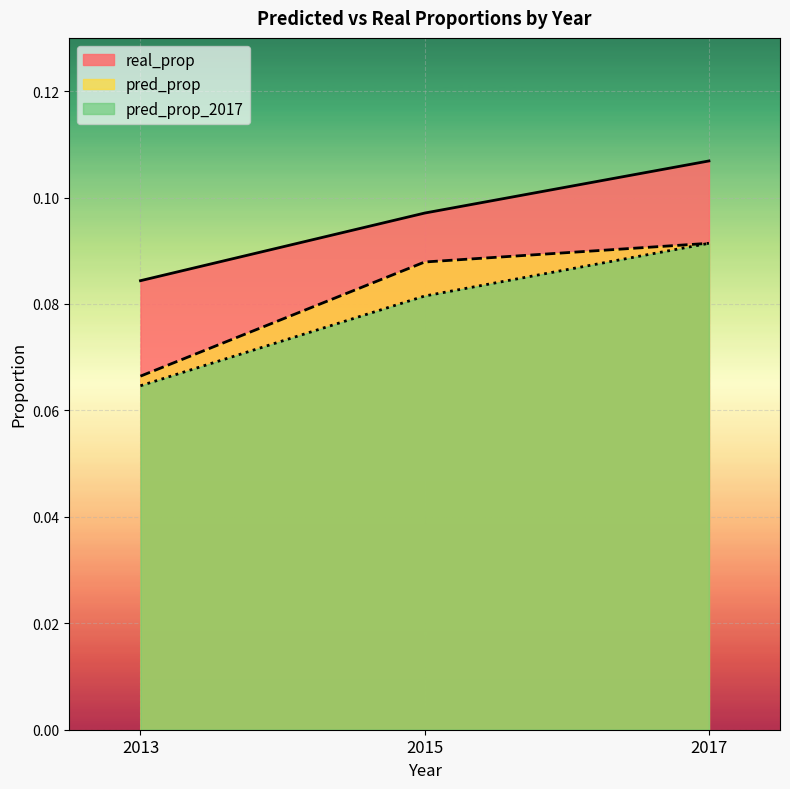

Reading left to right, what are all the values shown in this chart?

pred_prop: 2013=0.1	2015=0.1	2017=0.1
pred_prop_2017: 2013=0.1	2015=0.1	2017=0.1
real_prop: 2013=0.1	2015=0.1	2017=0.1